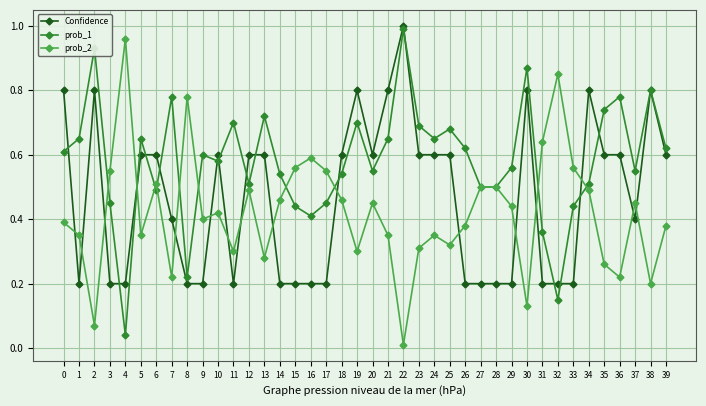

Is it true that Confidence equals 0.4 at 7?

True